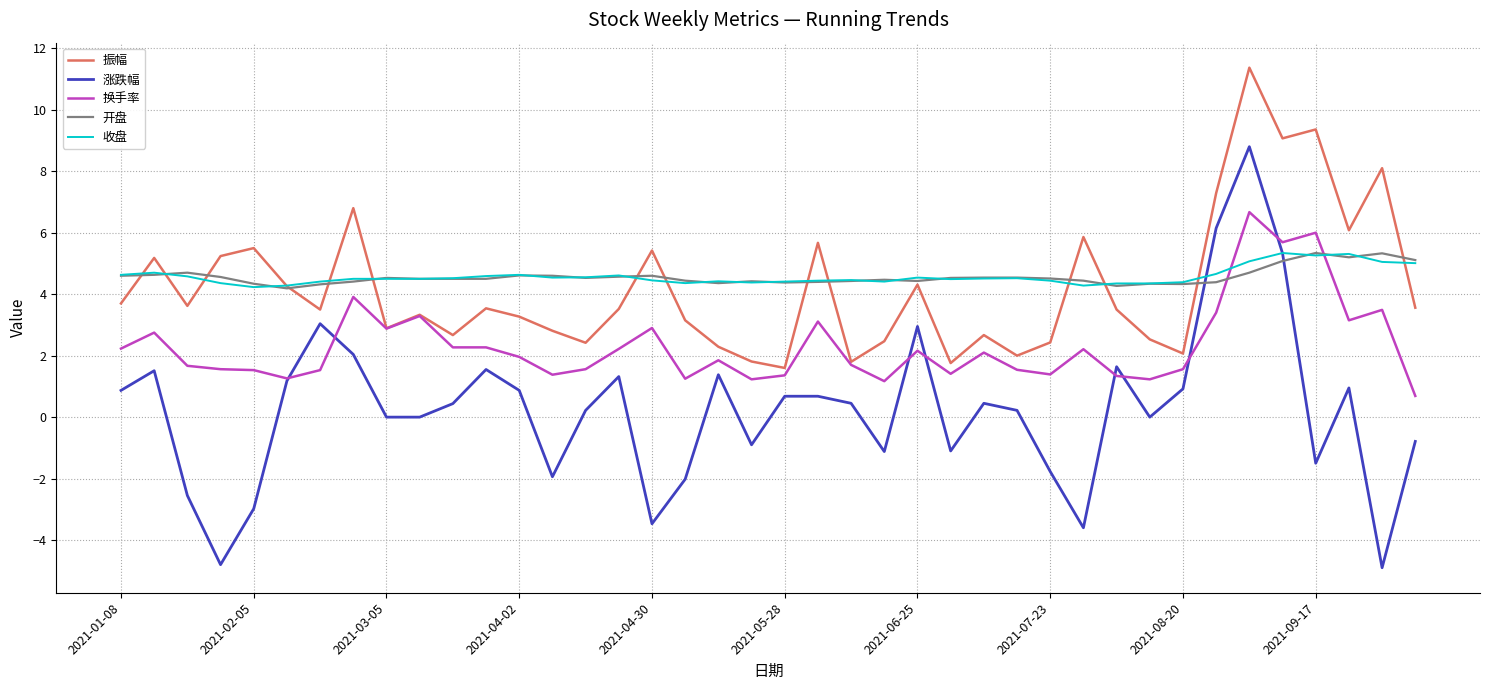

After their last crossing, which series has the higher values: 涨跌幅 or 开盘?

开盘